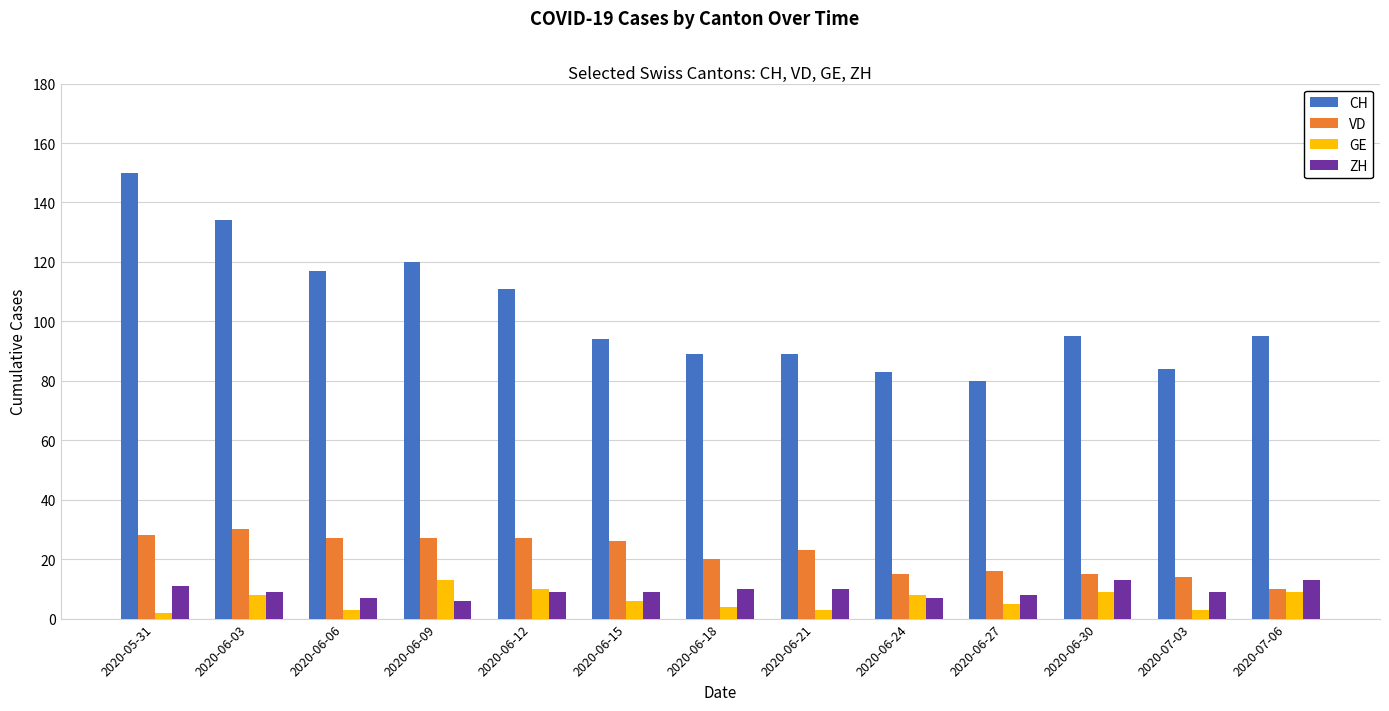

Which series has the largest total across all categories?

CH